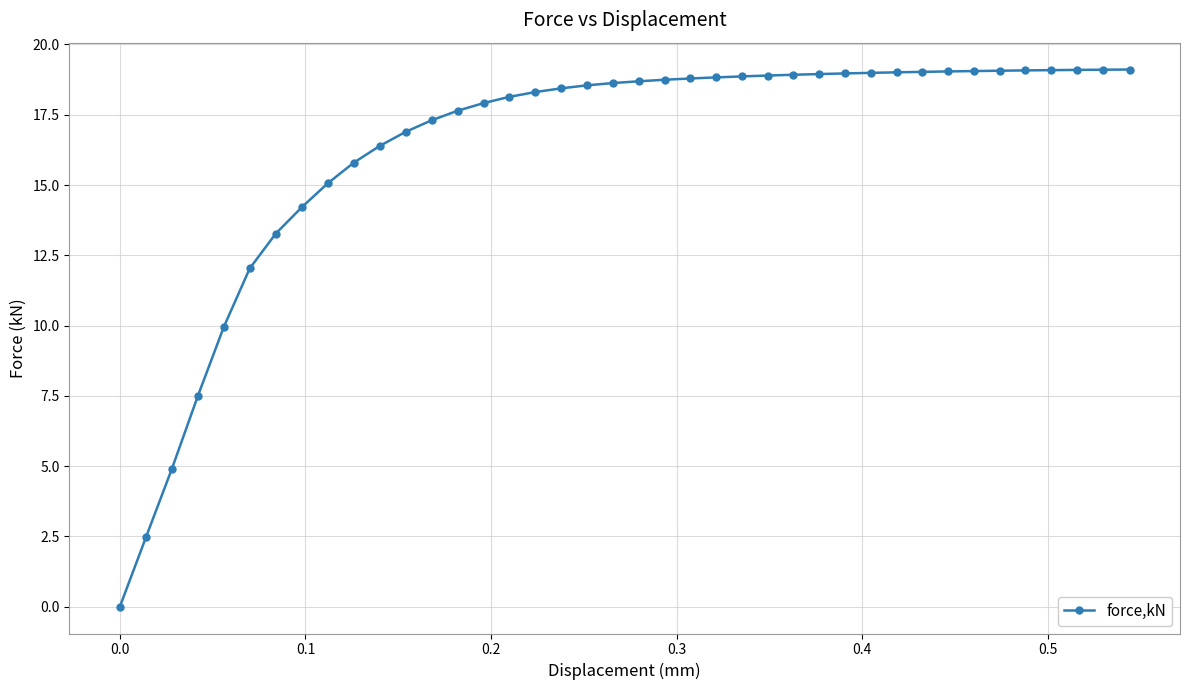

What is the greatest value displayed?

19.1